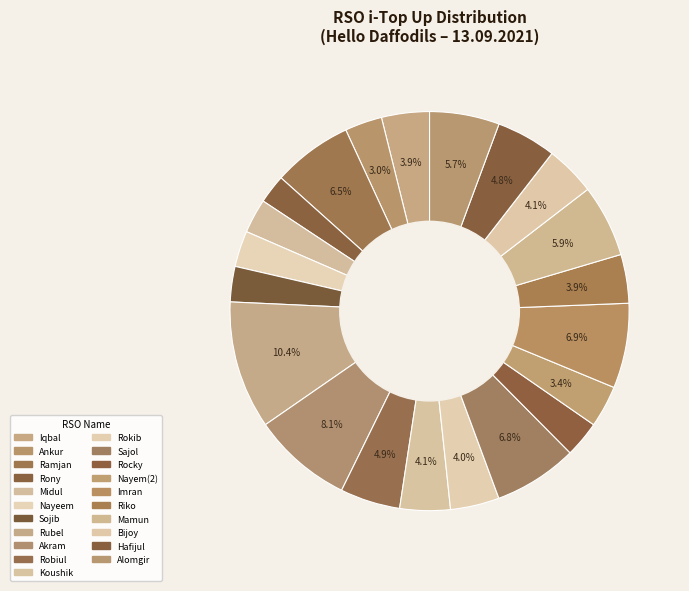

What is the change in value from Rony to Sojib?

+1144